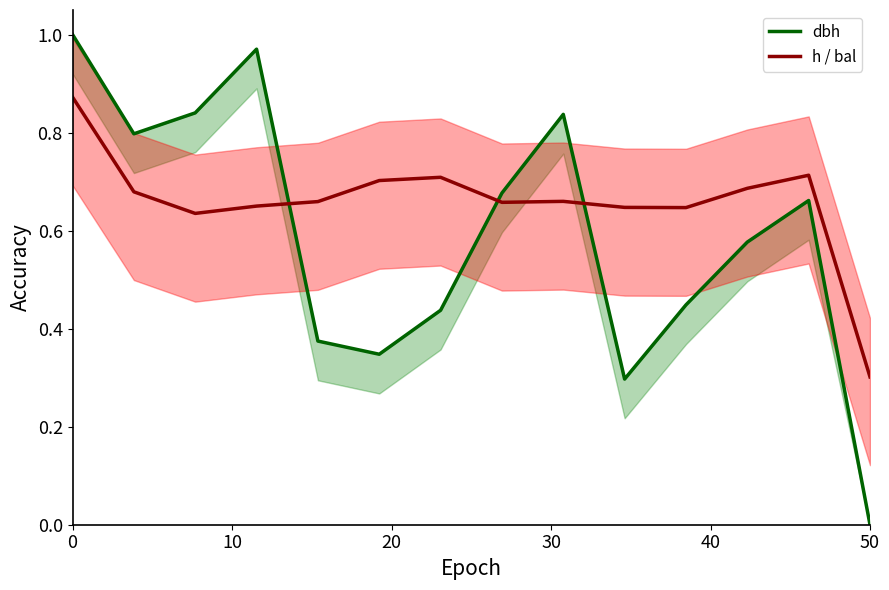

True or false: dbh has more than 1 points higher than both neighbors.

True